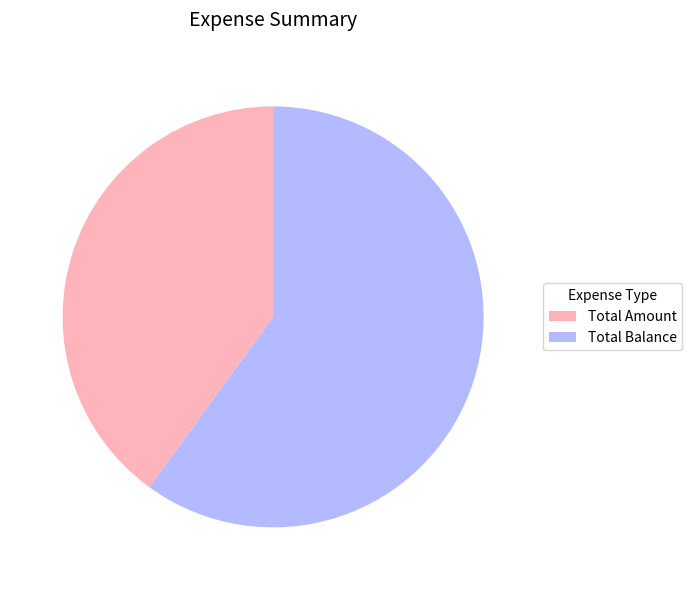

Approximately how many times larger is the value at Total Amount compared to Total Balance?

0.7